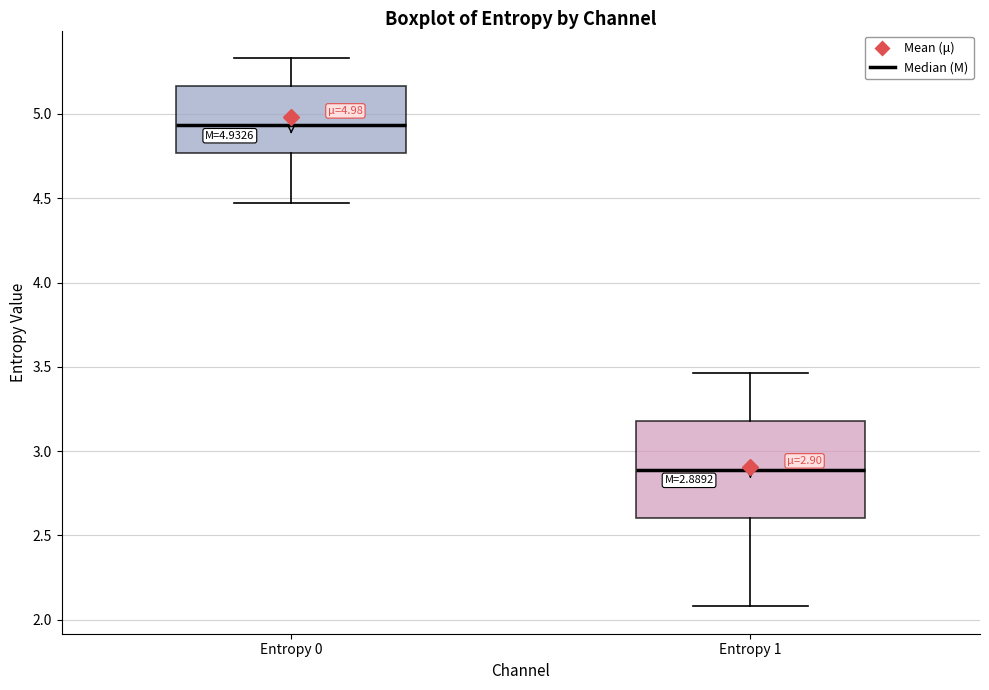

Comparing the boxes themselves (not the whiskers), which one is the tallest?

Entropy 1